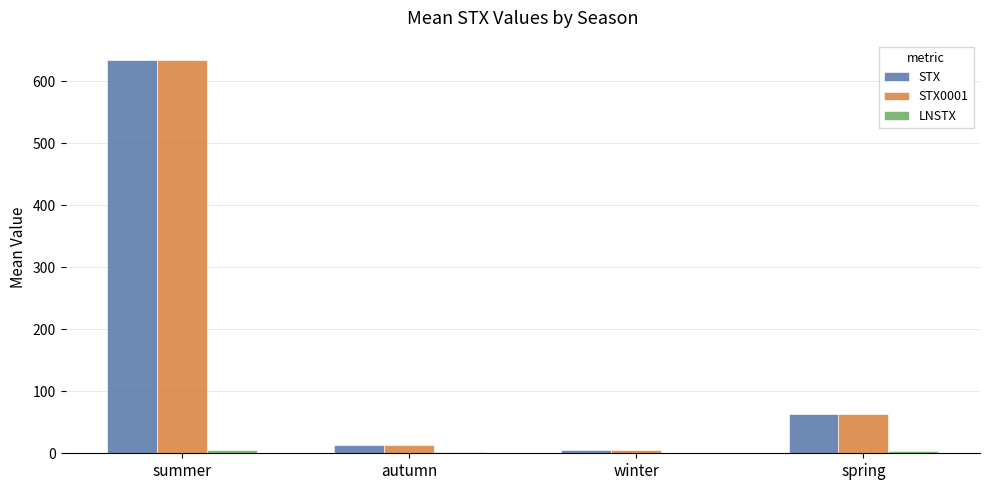

At which category is the sum across all series the highest?

summer